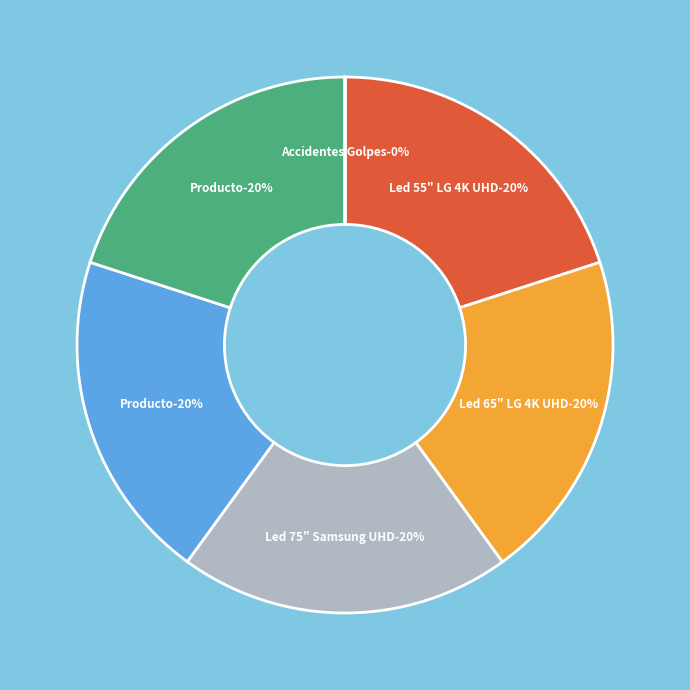

The Producto slice represents 9% of the pie. True or false?

False